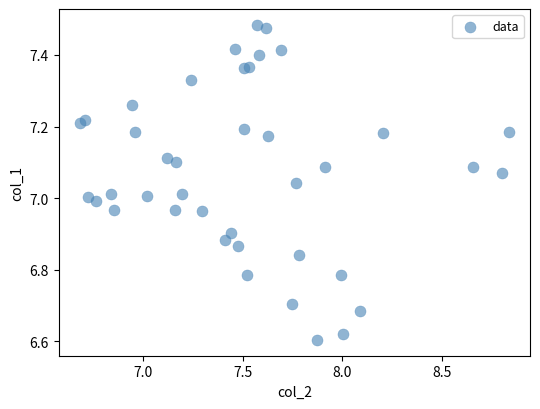

What is the range of Y values (max minus min)?

0.9